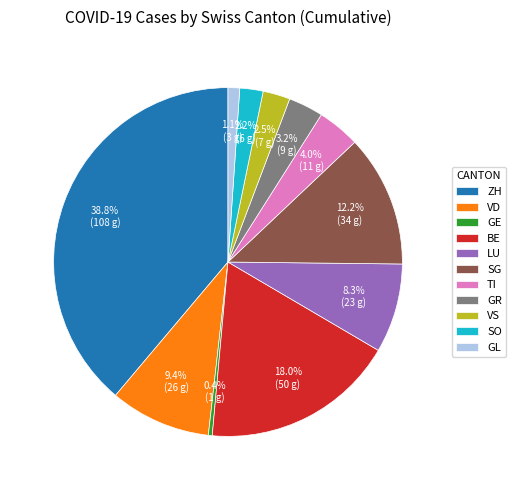

To the nearest percent, what is the difference between the GE and ZH slice percentages?

38%